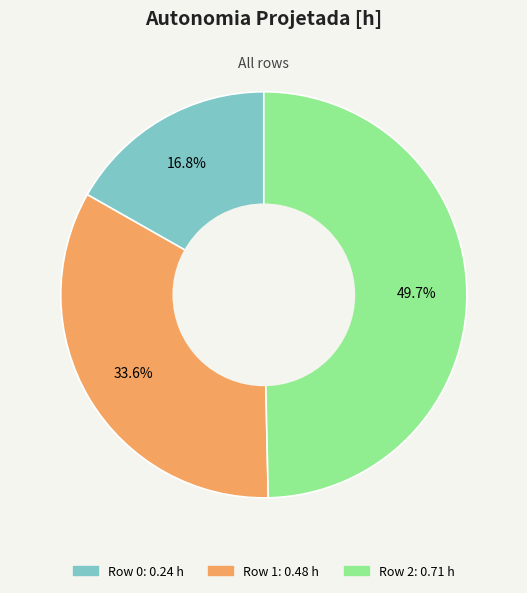

Rank the categories by value from lowest to highest.

Row 0, Row 1, Row 2